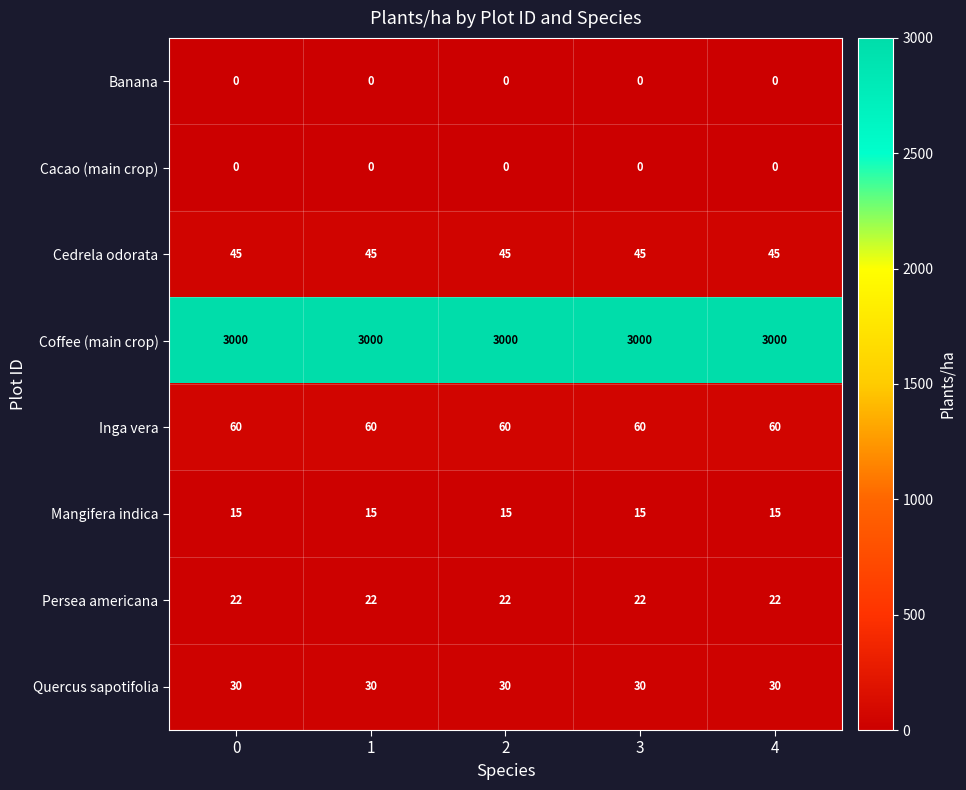

At how many categories does at least one series exceed 980?

5